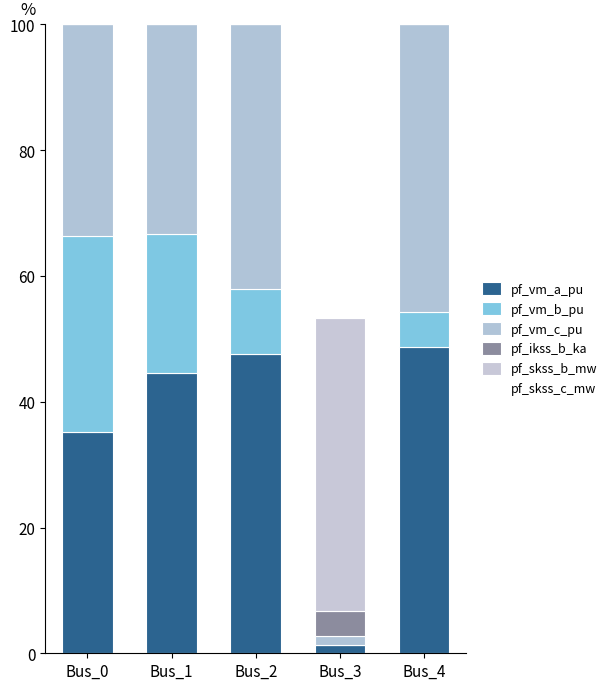

How many values in the pf_vm_a_pu series exceed 44?

3